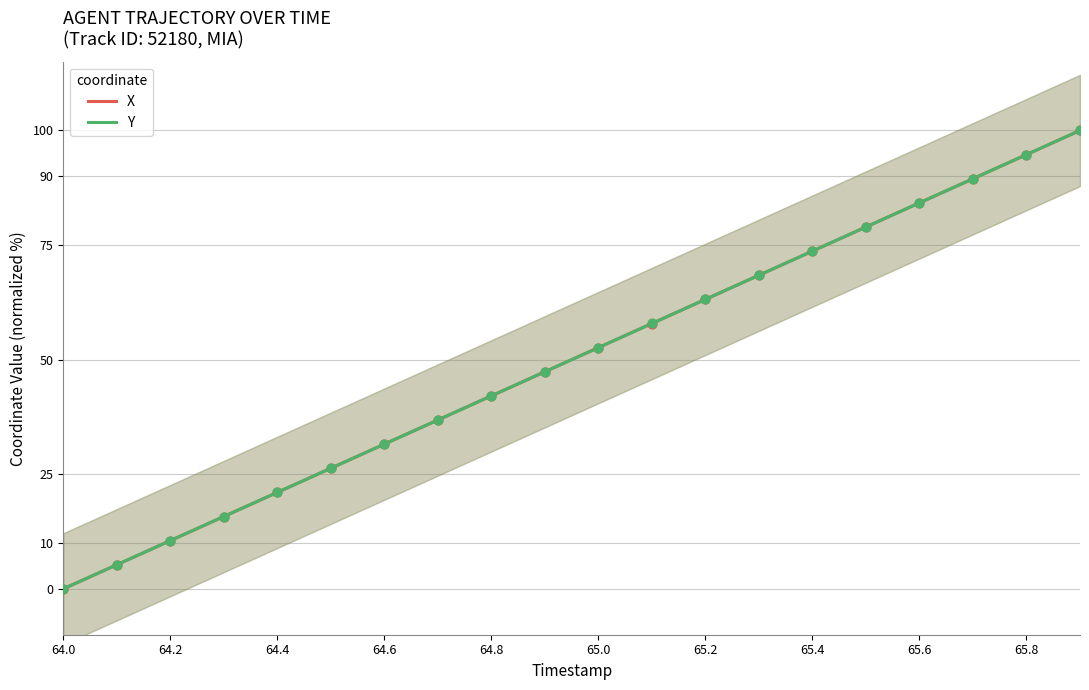

At how many categories does at least one series exceed 55?

9